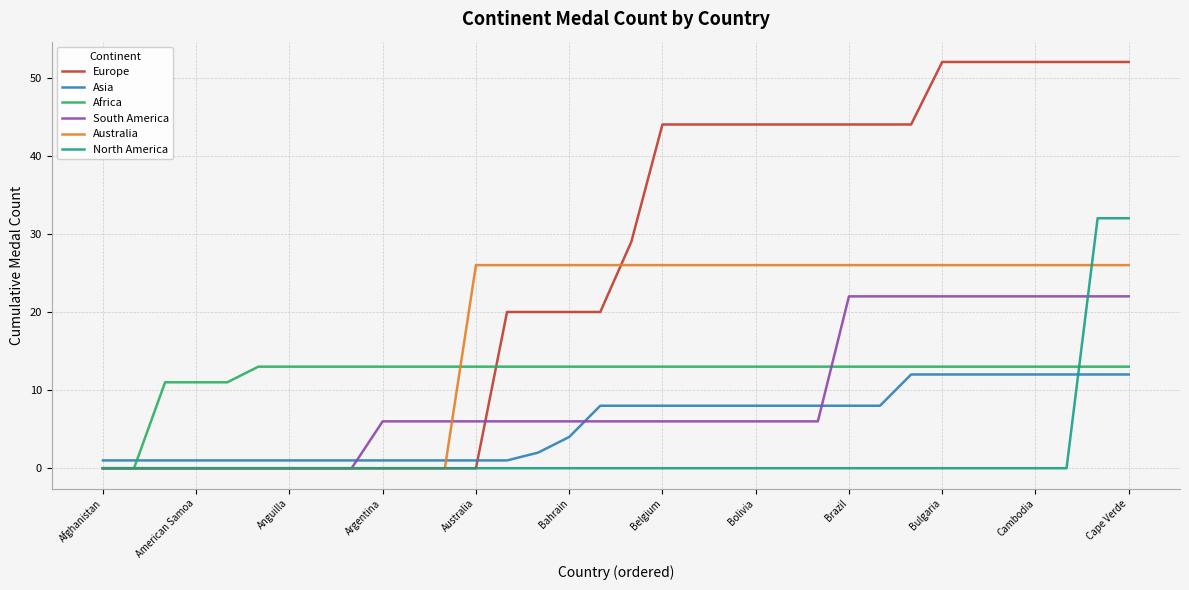

Count the number of data series in this chart.

6